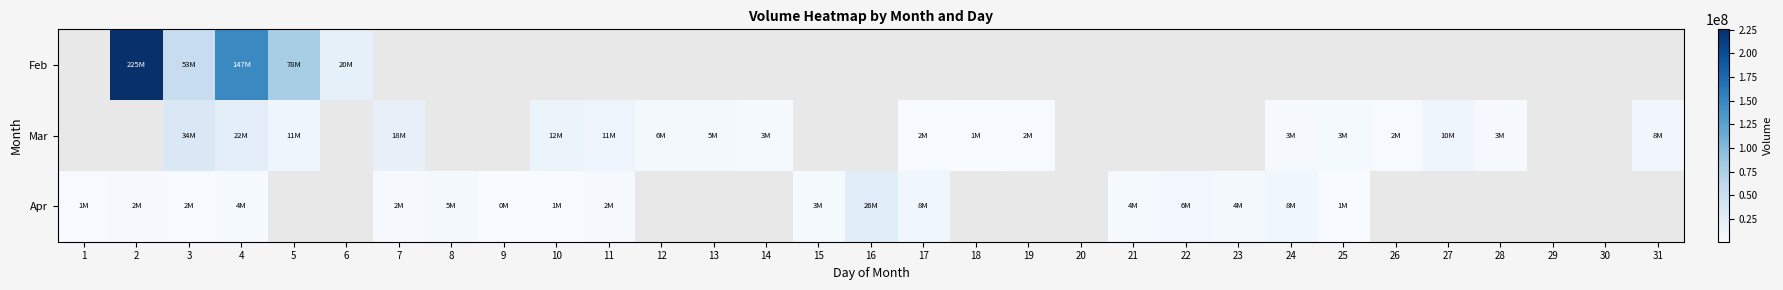

What is the difference between the maximum and minimum values in the Apr series?

25776340.0